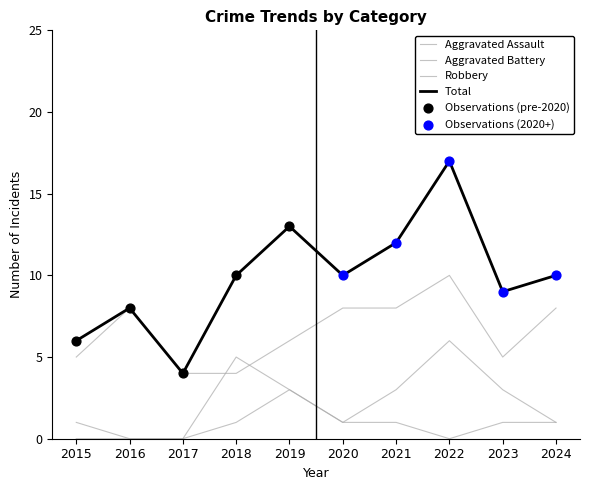

Is the value of Robbery at 2021 greater than the value of Aggravated Battery at 2018?

Yes